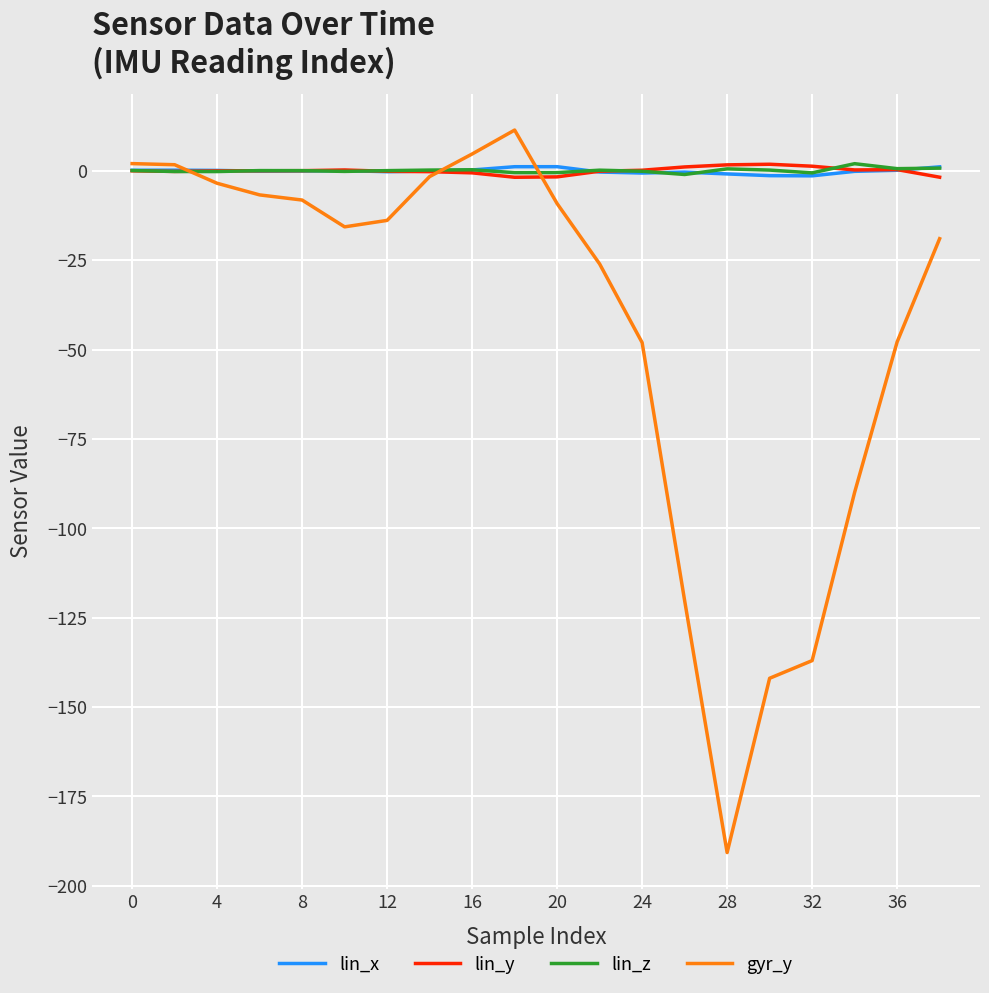

What is the difference between the maximum and minimum values in the lin_y series?

3.6